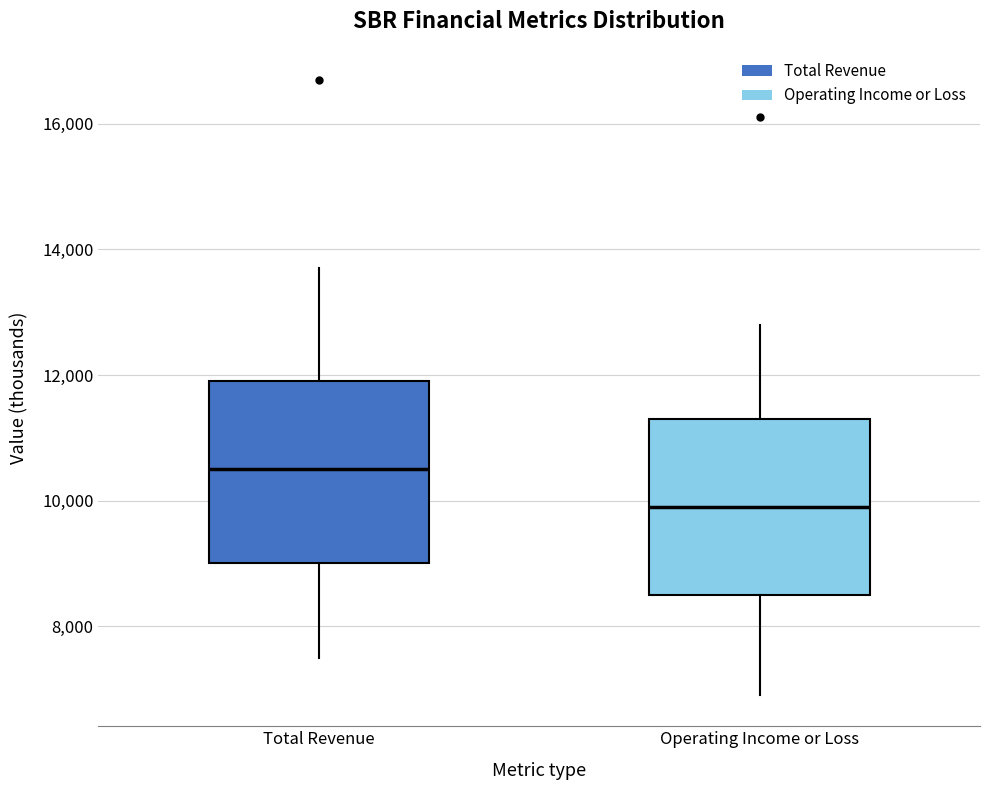

Reading left to right, transcribe this box plot: for each box, give where its median line is, the range the box spans, and where its two whiskers end, as read against the y-axis. The values are not printed on the chart, so give them approximately, as read against the axis.

Total Revenue: median 10600, box 9000 to 12000, whiskers 7600 to 13800
Operating Income or Loss: median 10000, box 8600 to 11400, whiskers 7000 to 12800